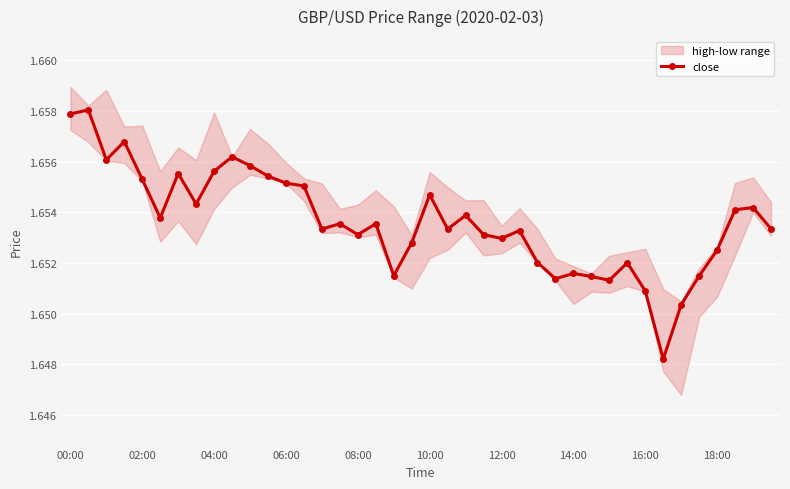

Where is the data nearest to the value 1?

33